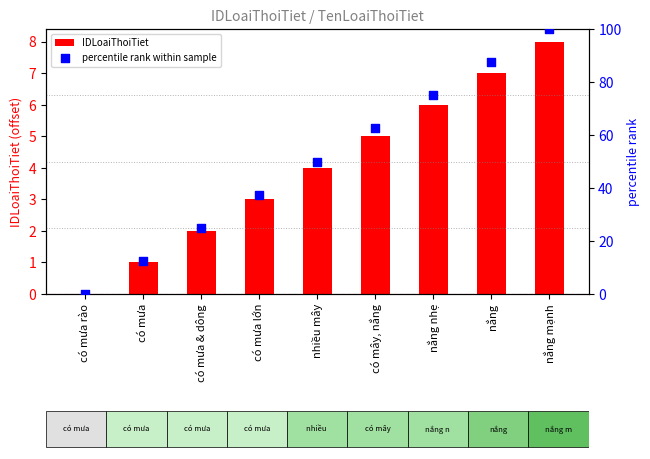

Which series reaches the maximum Y coordinate?

percentile rank within sample